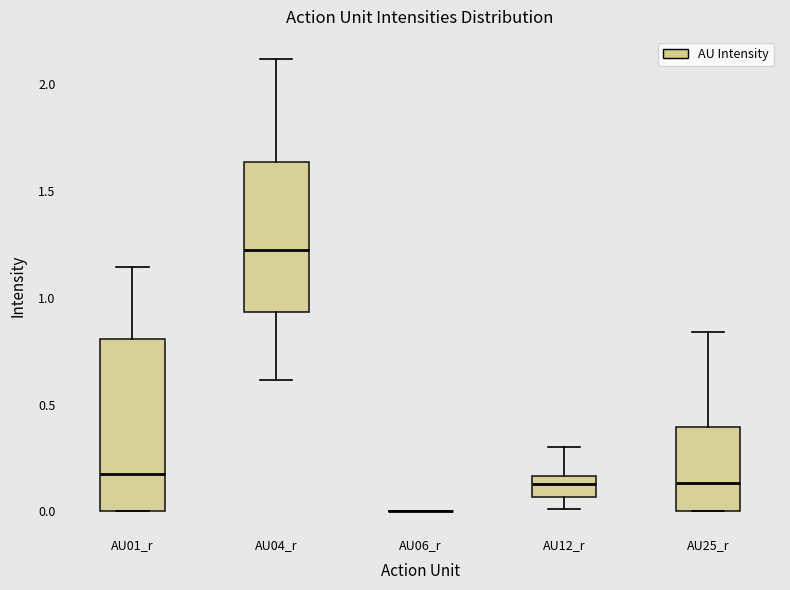

Which box is the tallest, from its lower edge to its upper edge?

AU01_r